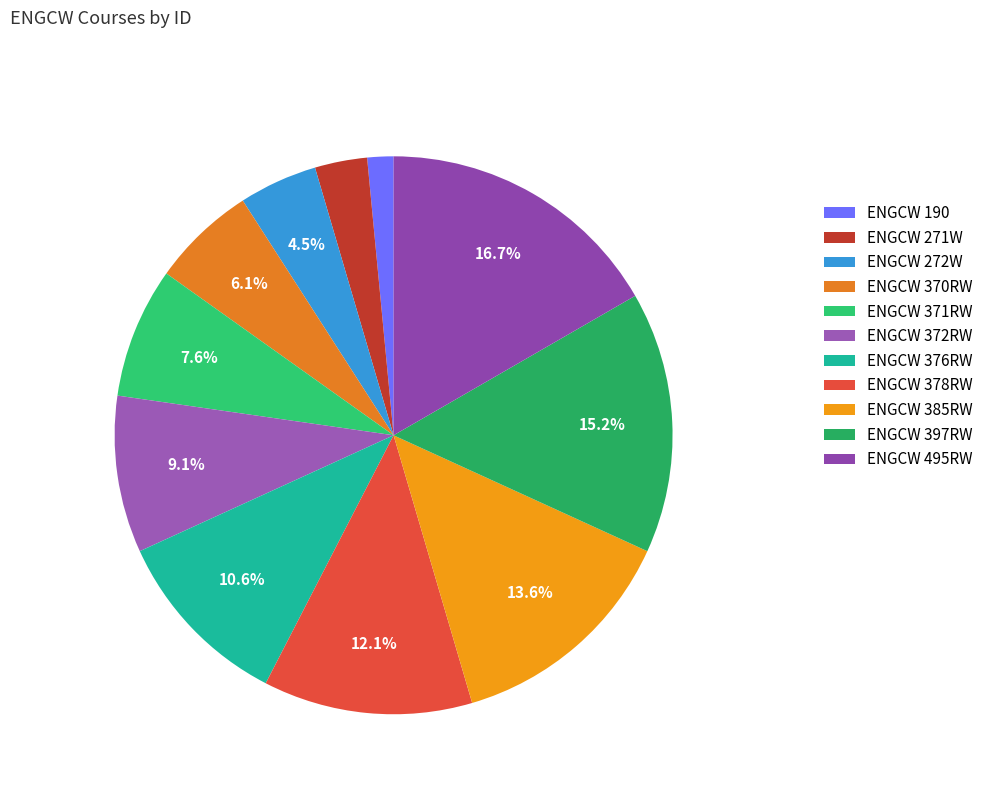

To the nearest percent, what is the average slice percentage?

9%